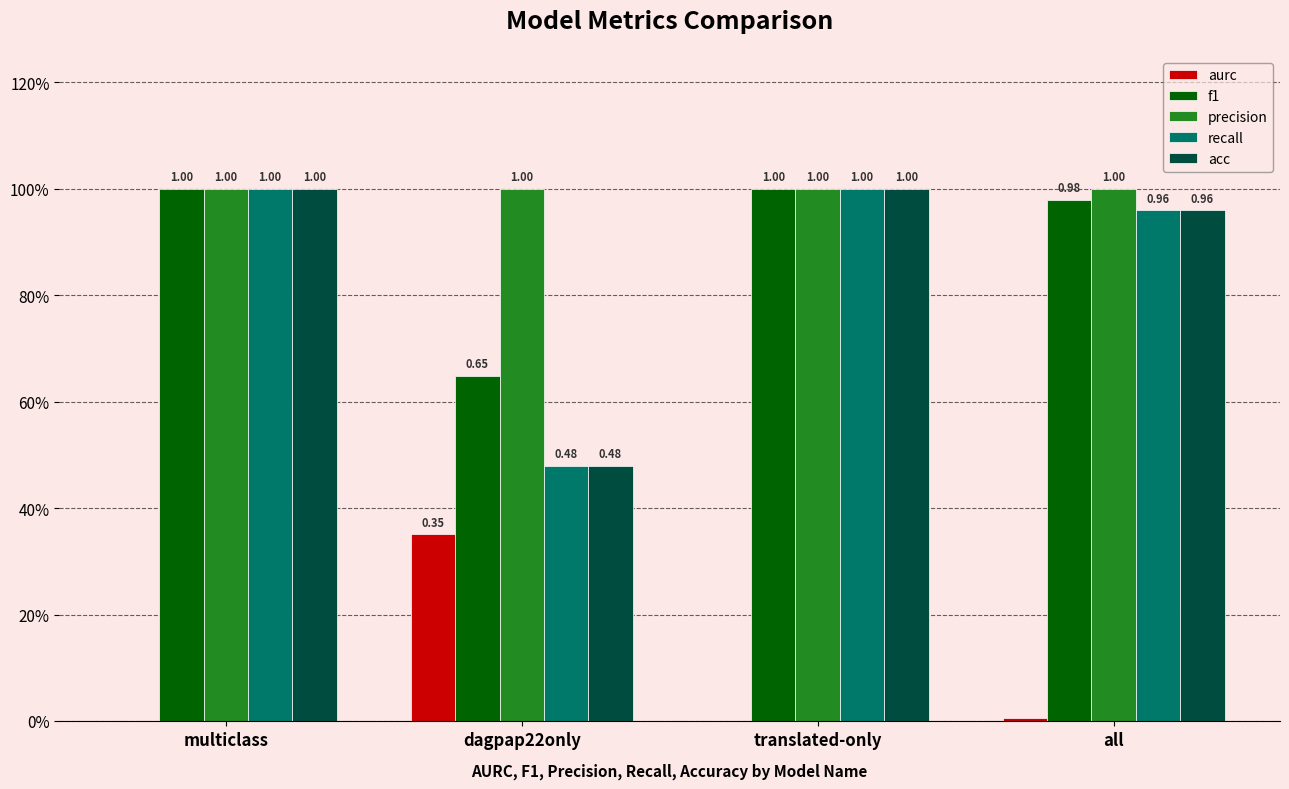

Does the chart contain stacked bars?

No